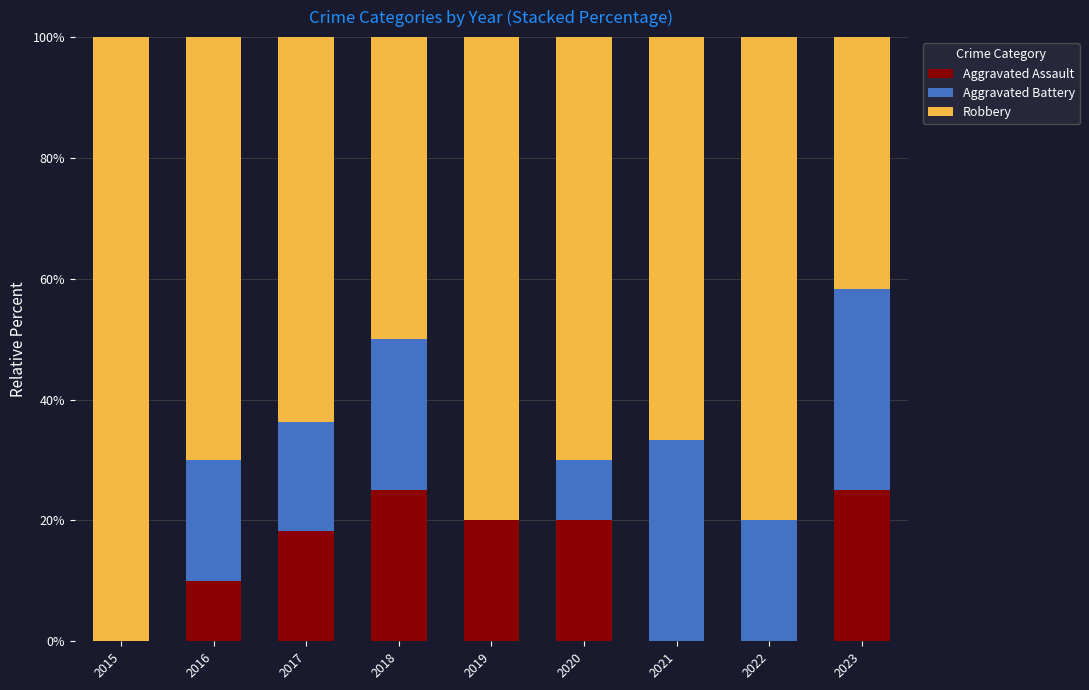

What is the total value across all series at 2019?

100.0